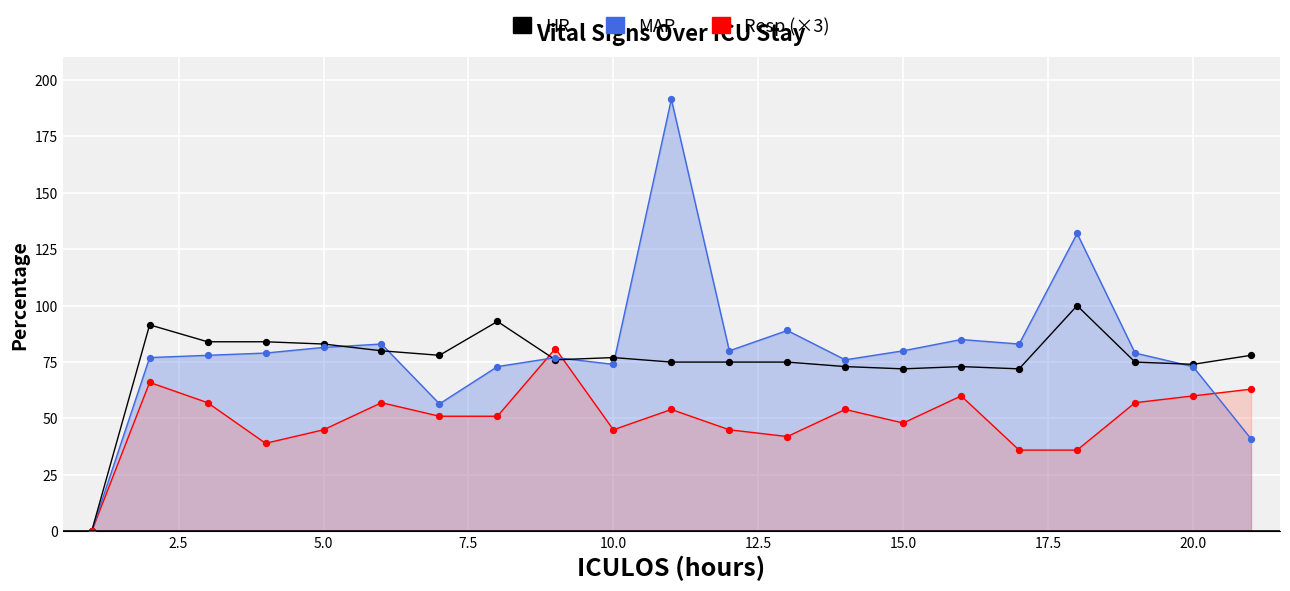

Which series has the largest total across all categories?

MAP